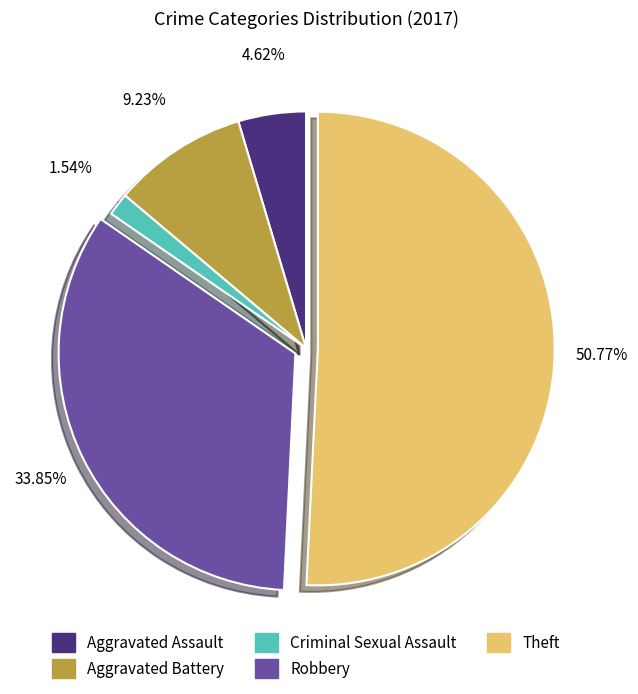

To the nearest percent, what portion does Criminal Sexual Assault represent?

2%